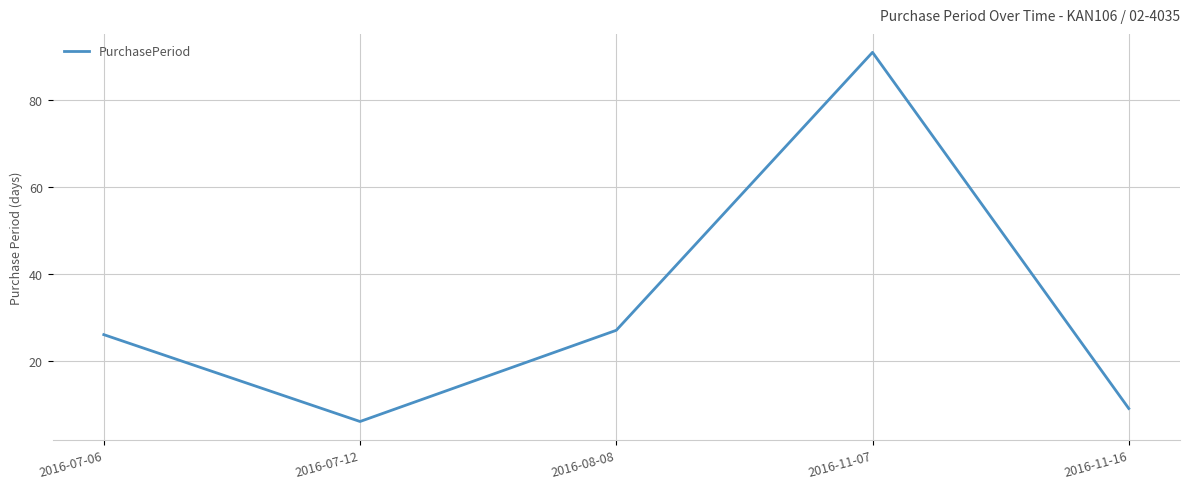

Read the value at 2016-07-06.

26